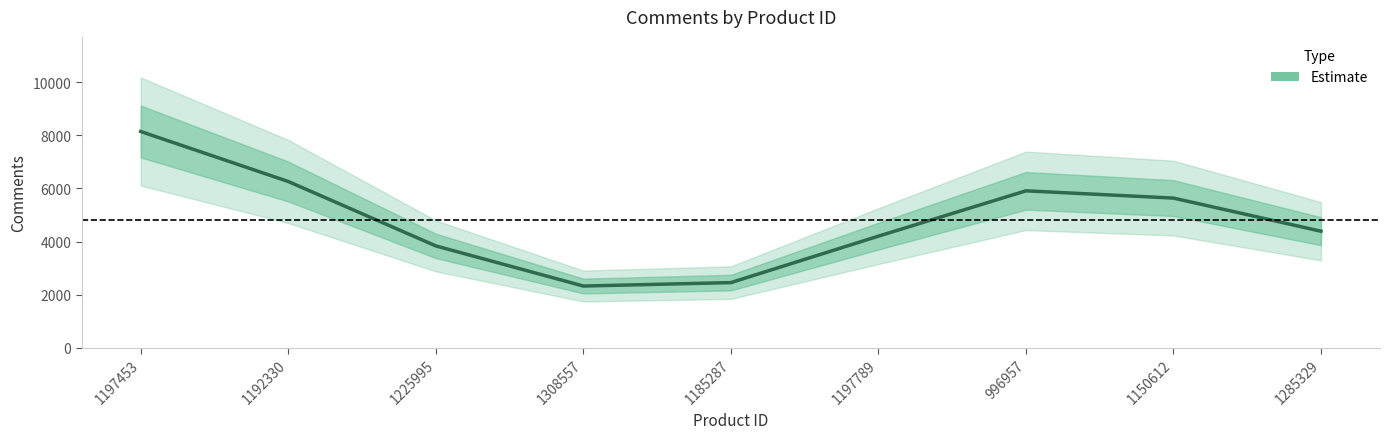

What is the change in value from 1192330 to 996957?

-351.2